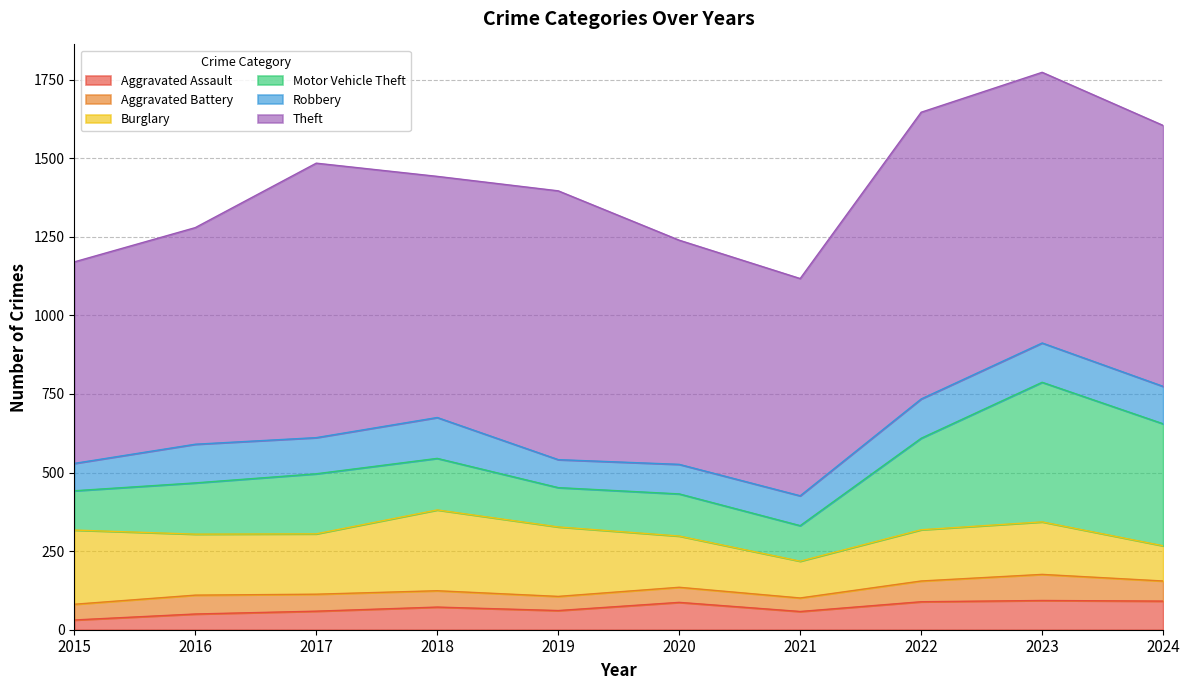

What is the value of the Motor Vehicle Theft point at the 5th from the left?

125